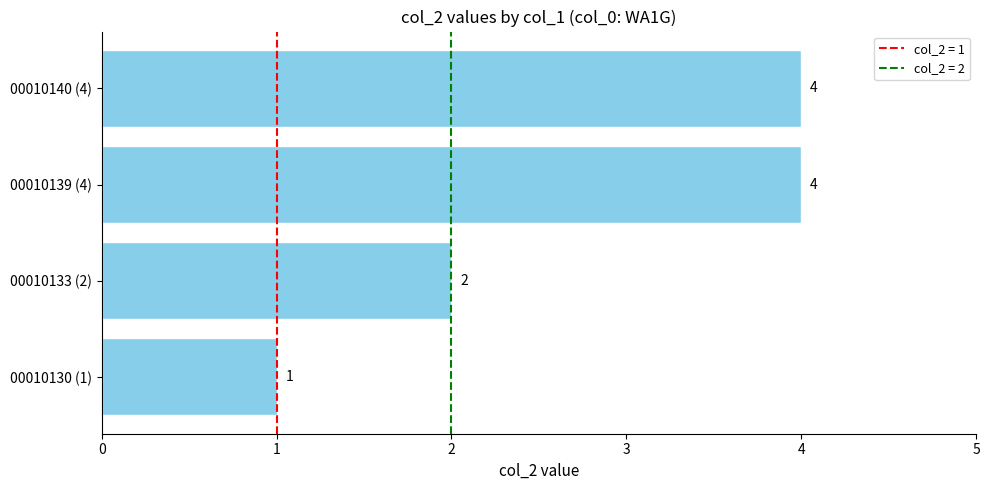

Which has a higher value, 00010133 (2) or 00010130 (1)?

00010133 (2)